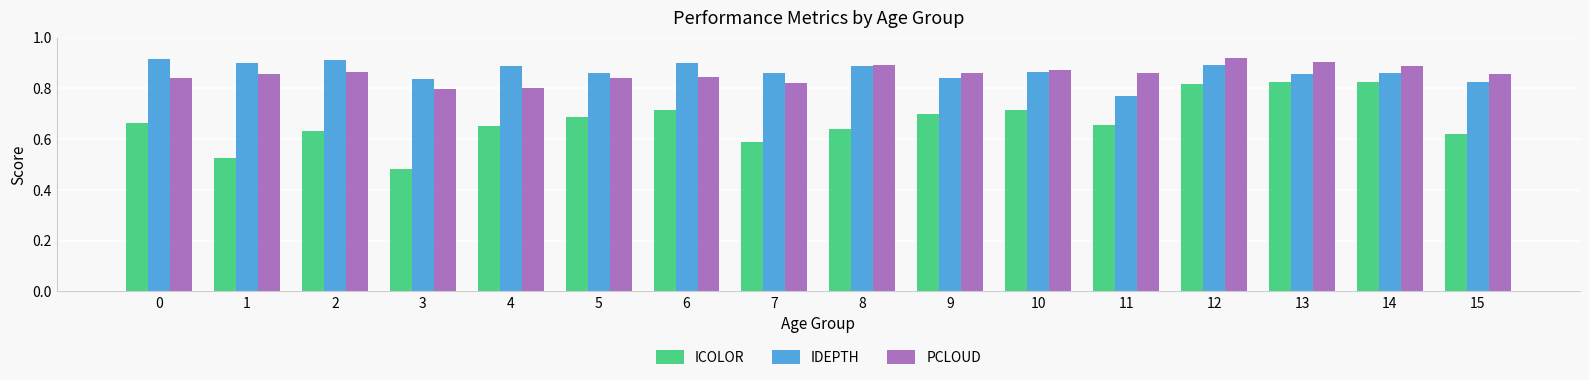

Which series changed the most between 0 and 1?

ICOLOR